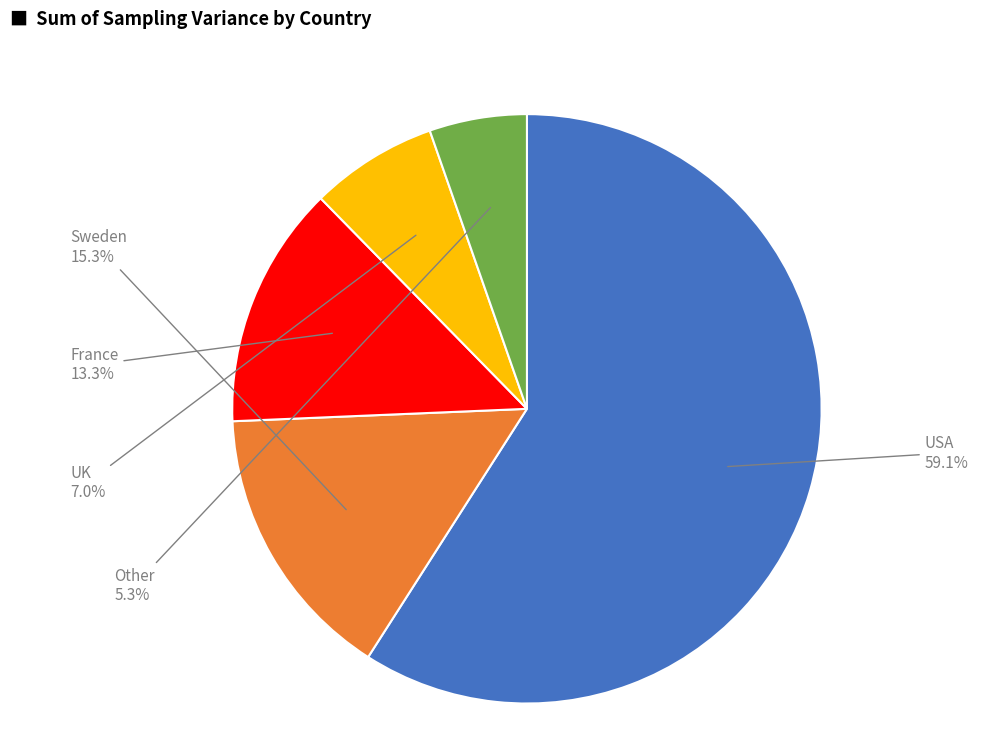

Does any single category account for the majority?

Yes